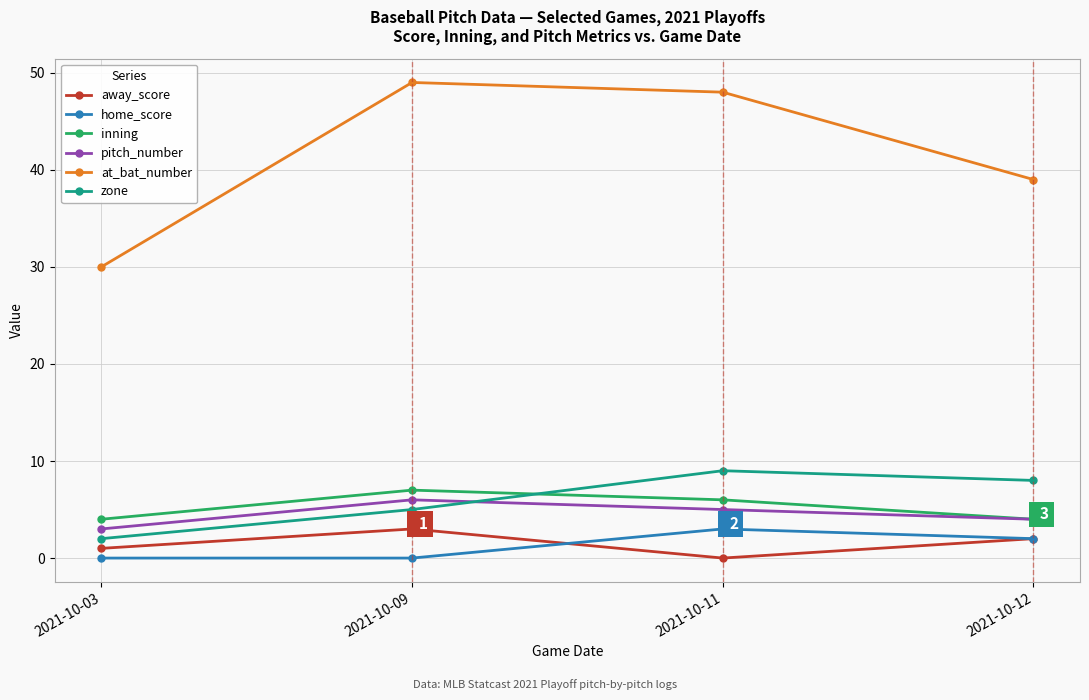

How many distinct data groups are displayed?

6